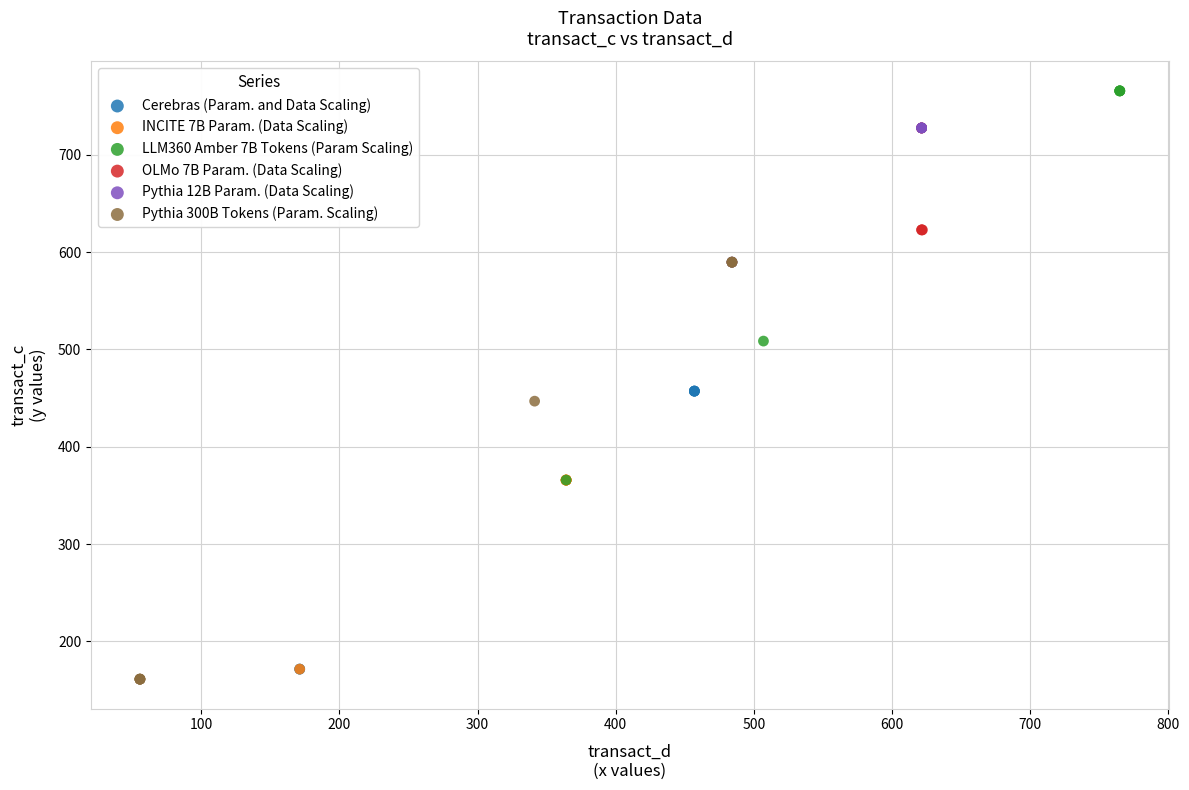

Which series has the largest Y range (max minus min)?

Pythia 300B Tokens (Param. Scaling)